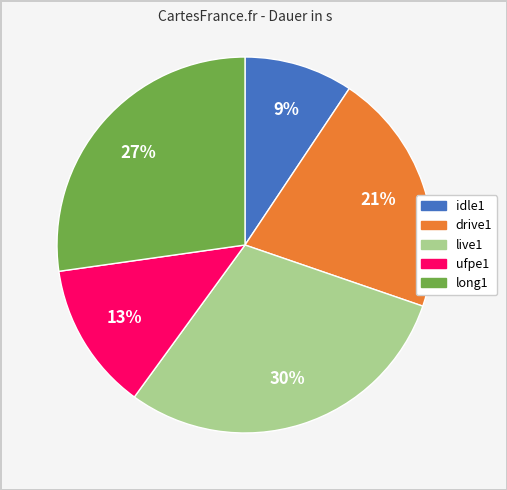

To the nearest percent, what is the combined percentage of drive1 and ufpe1?

34%